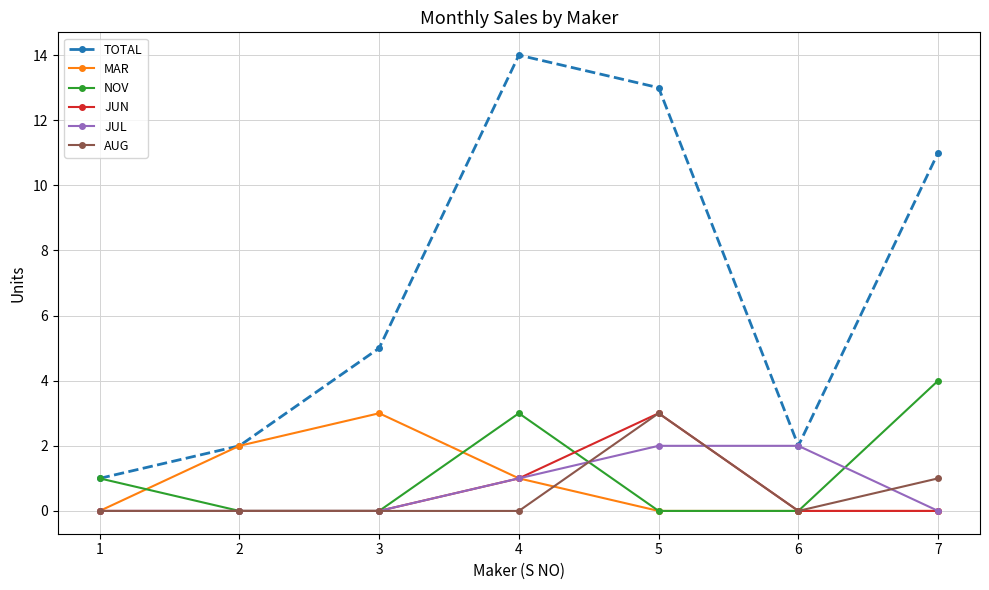

Count the AUG values in the range 0 to 1.

6